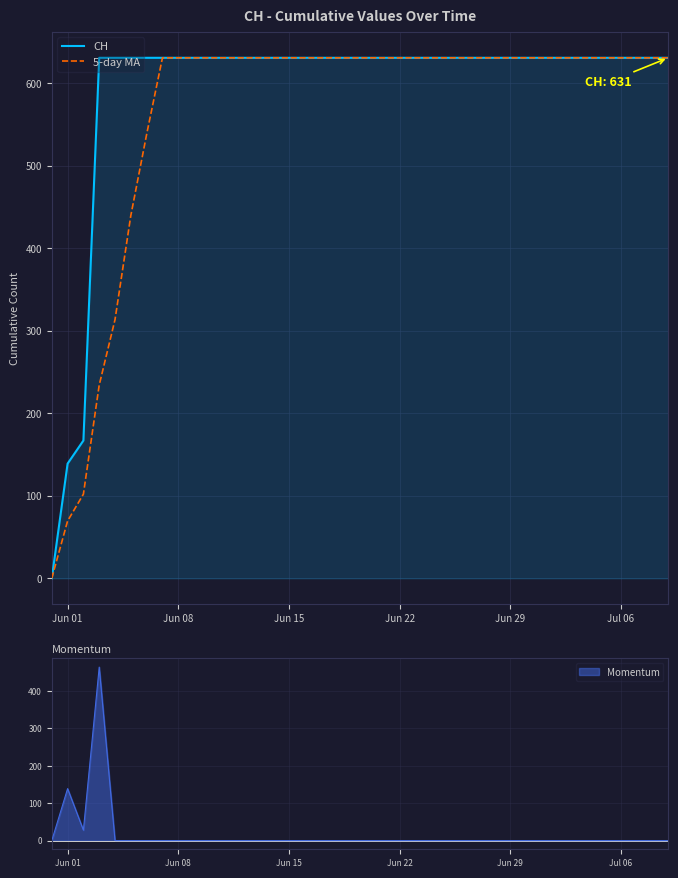

Which series has the largest range (max minus min)?

CH